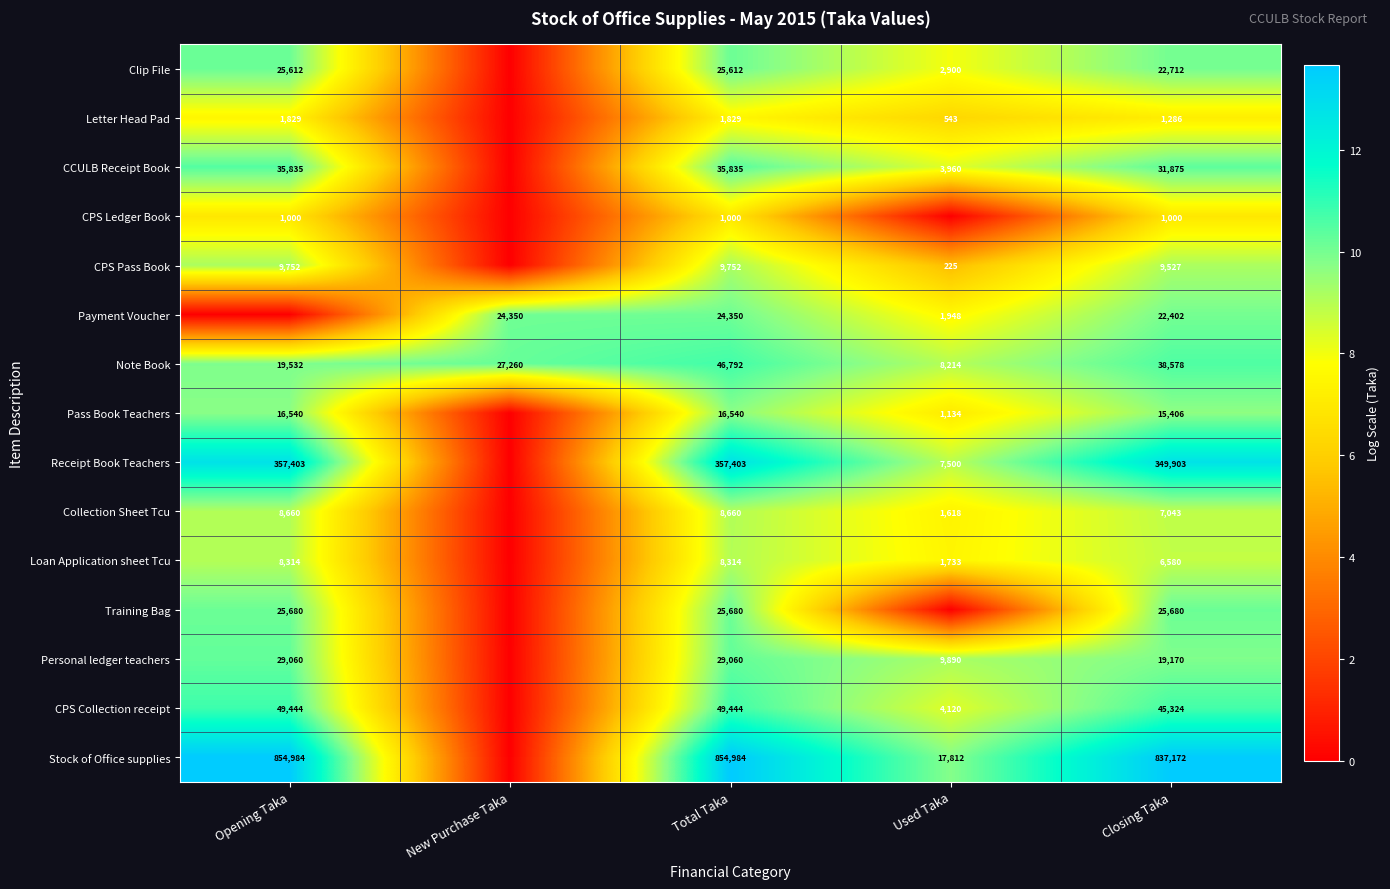

At how many categories does at least one series exceed 8?

5